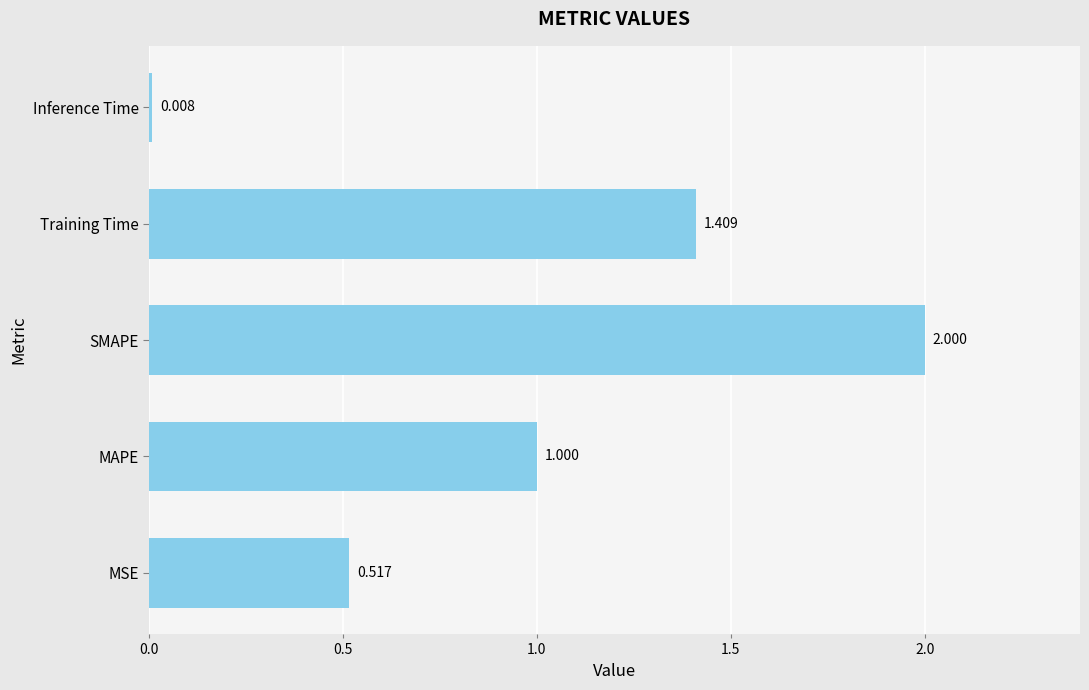

At which category does the chart reach its minimum across all series?

Inference Time